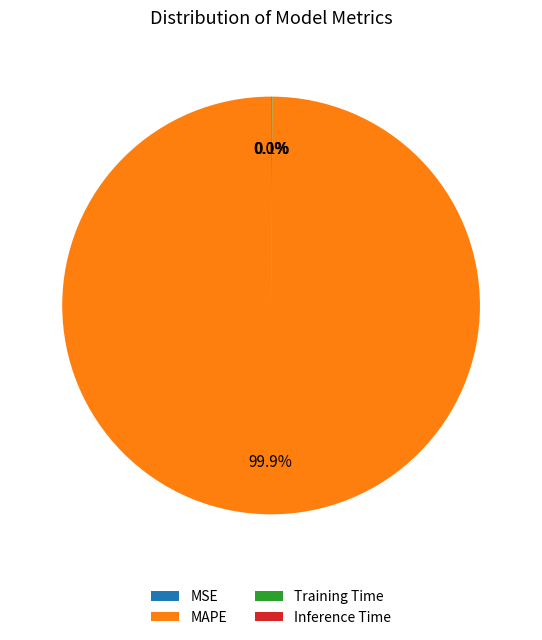

Is there a majority slice in this chart?

Yes